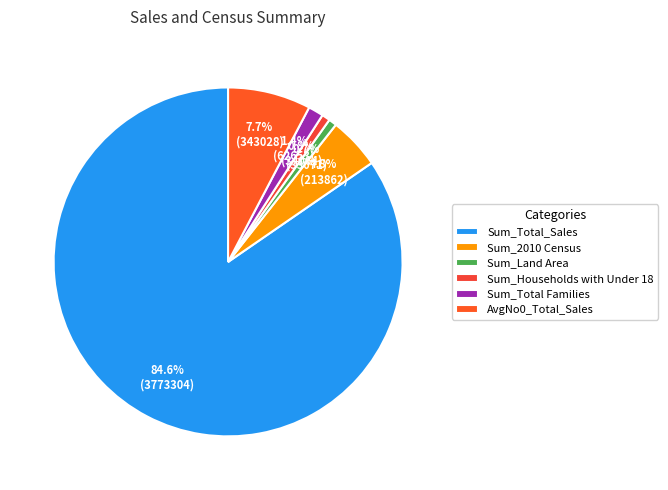

Is there a majority slice in this chart?

Yes